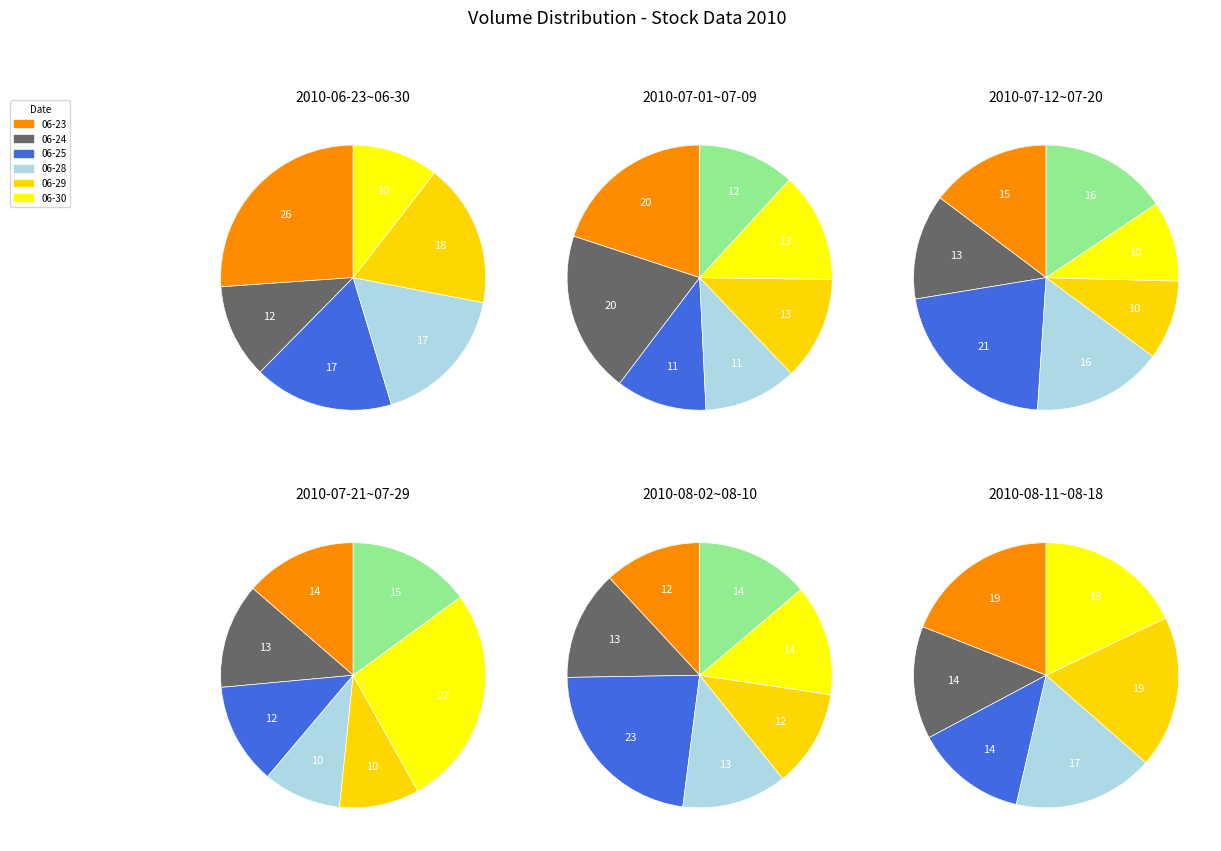

To the nearest percent, what is the combined percentage of 17 and 29?

5%